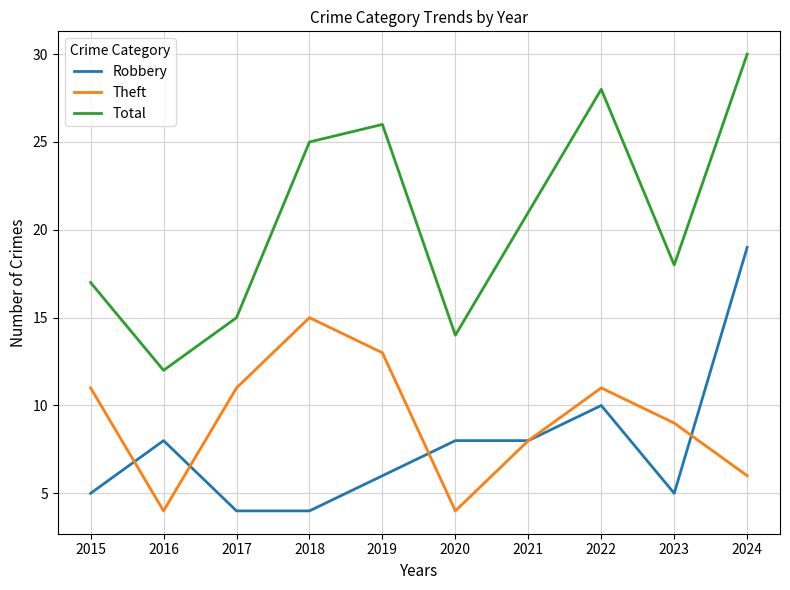

Rank the series by their maximum value, from lowest to highest.

Theft, Robbery, Total